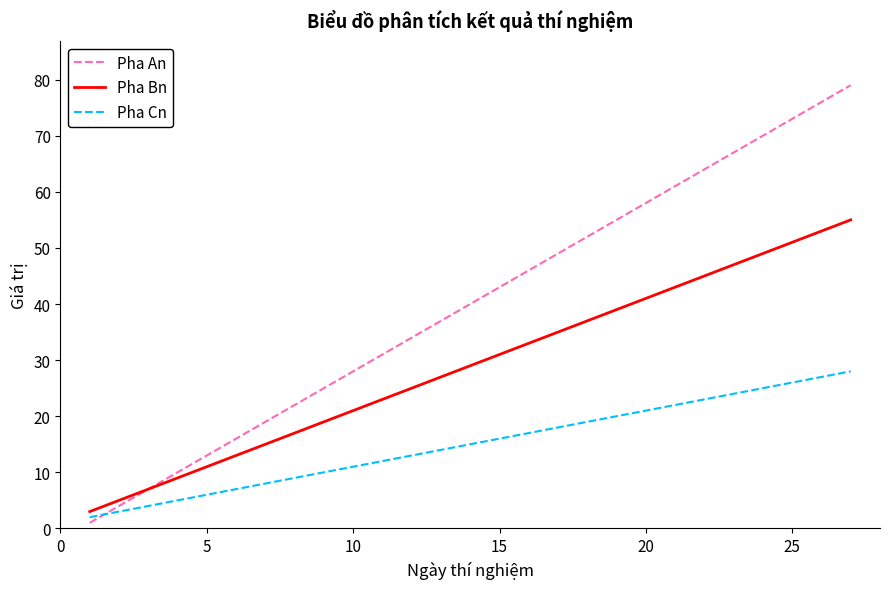

Which series has the largest range (max minus min)?

Pha An